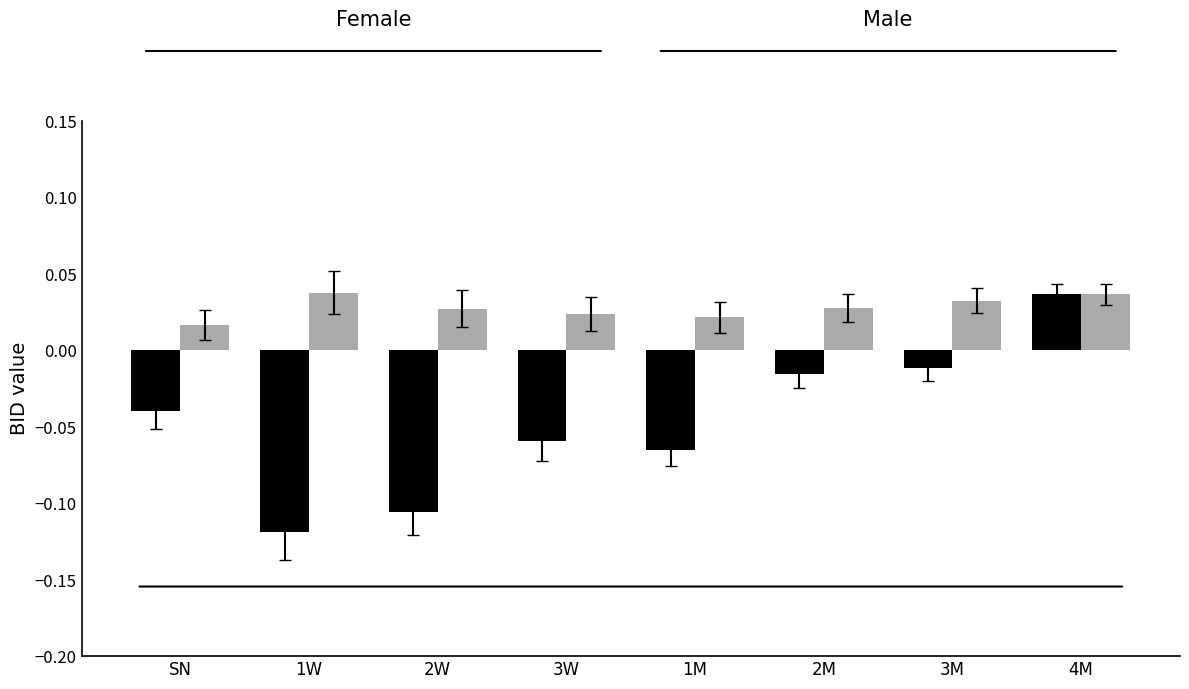

Count the number of categories in the chart.

8